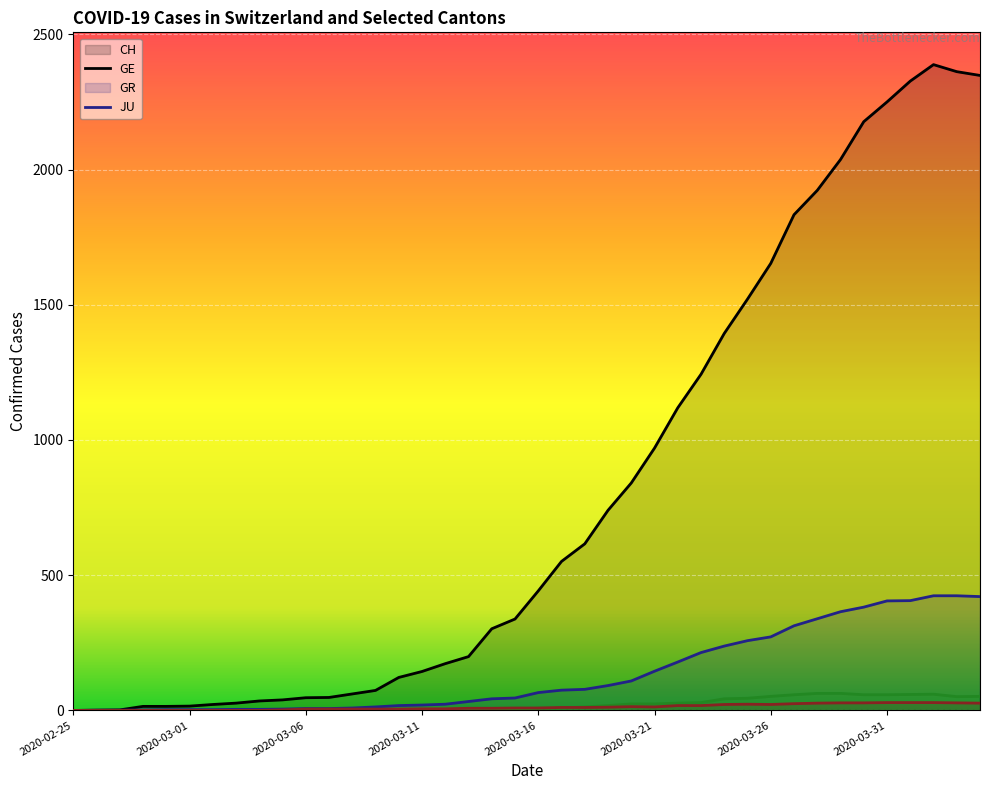

At which category is the sum across all series the highest?

2020-04-02